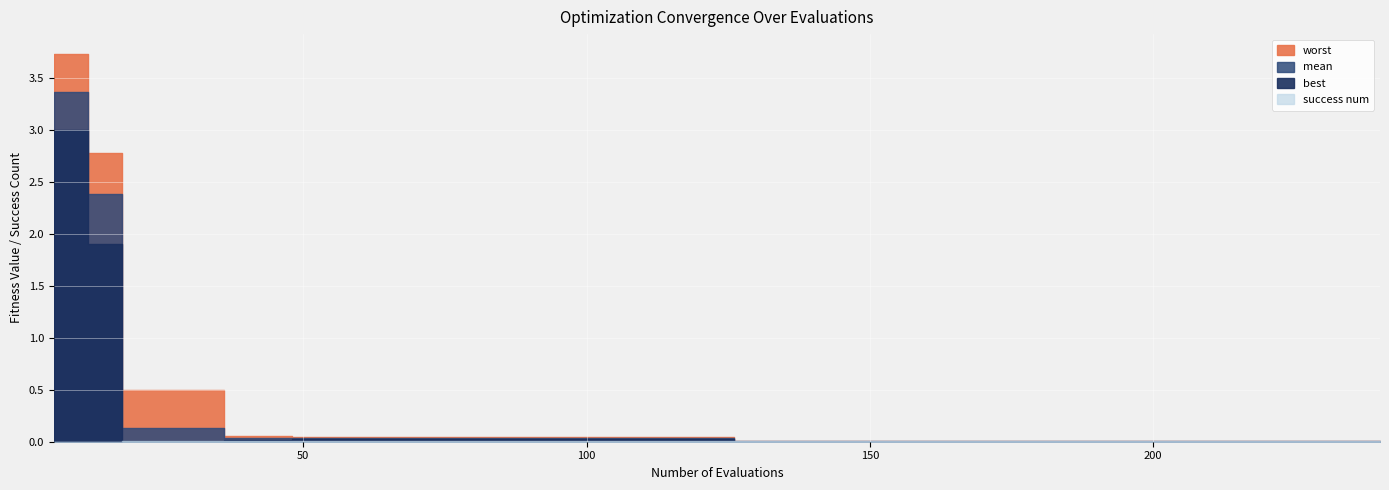

Does the chart display data point markers on the line(s)?

No